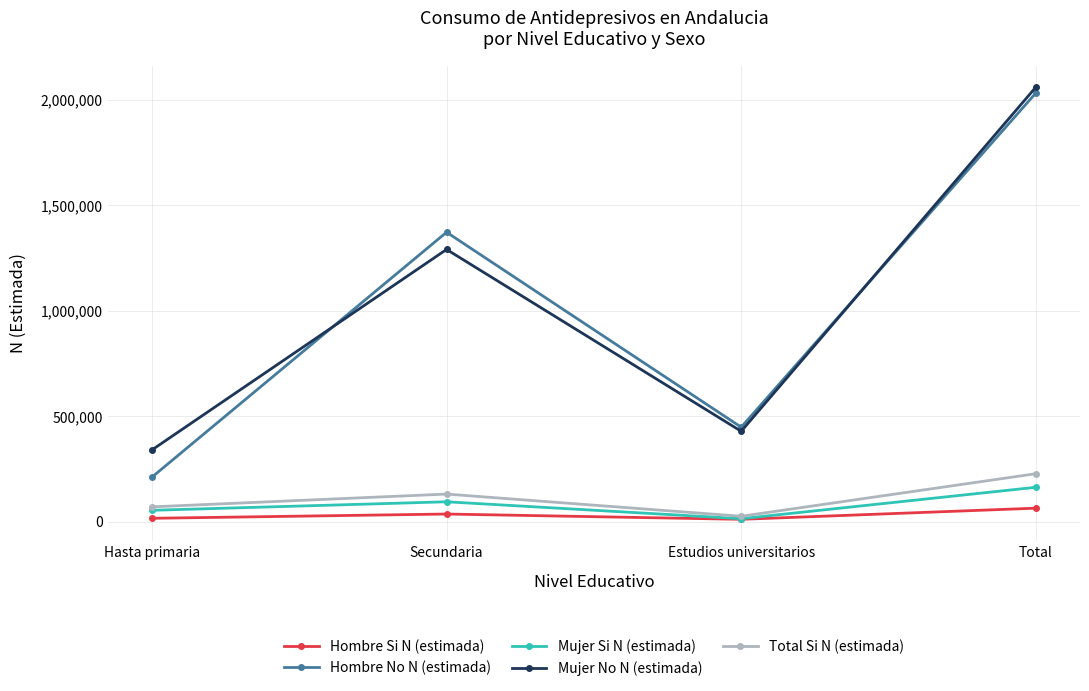

True or false: Total Si N (estimada) and Hombre No N (estimada) intersect in this chart.

False